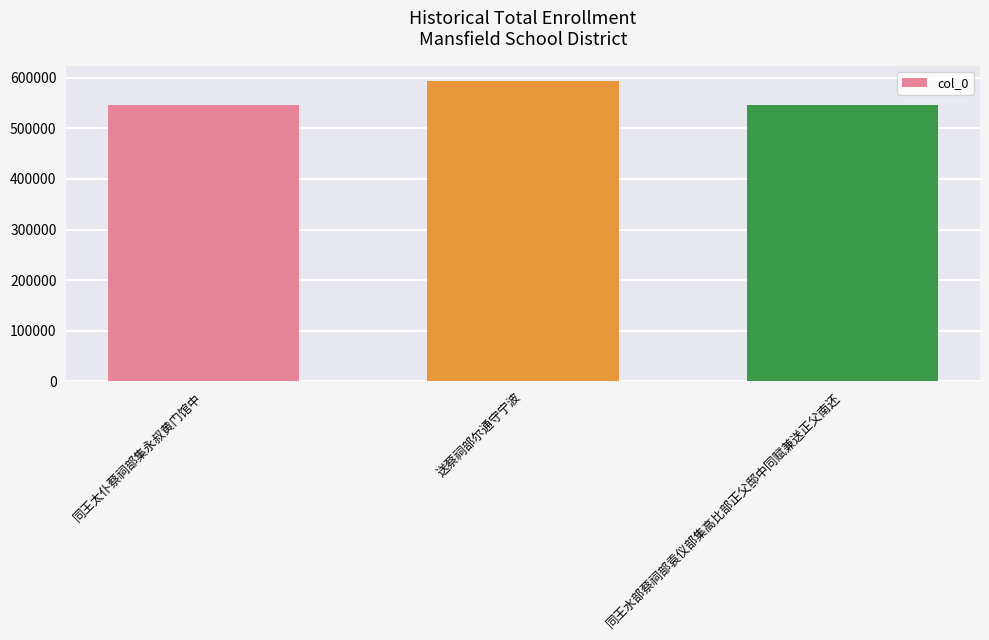

What is the difference between the maximum and minimum values?

48967